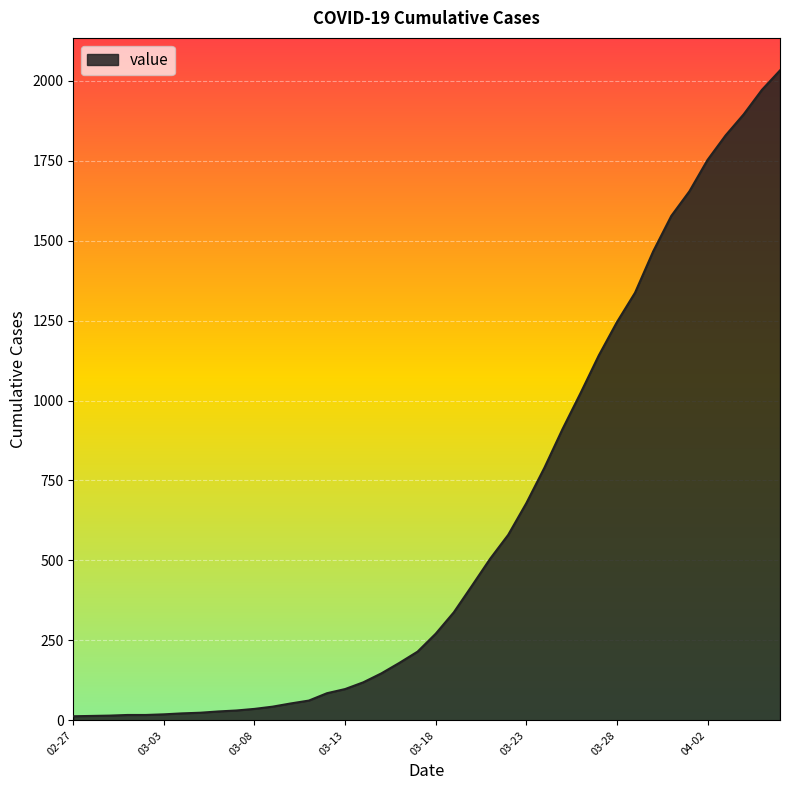

What is the greatest value displayed?

2032